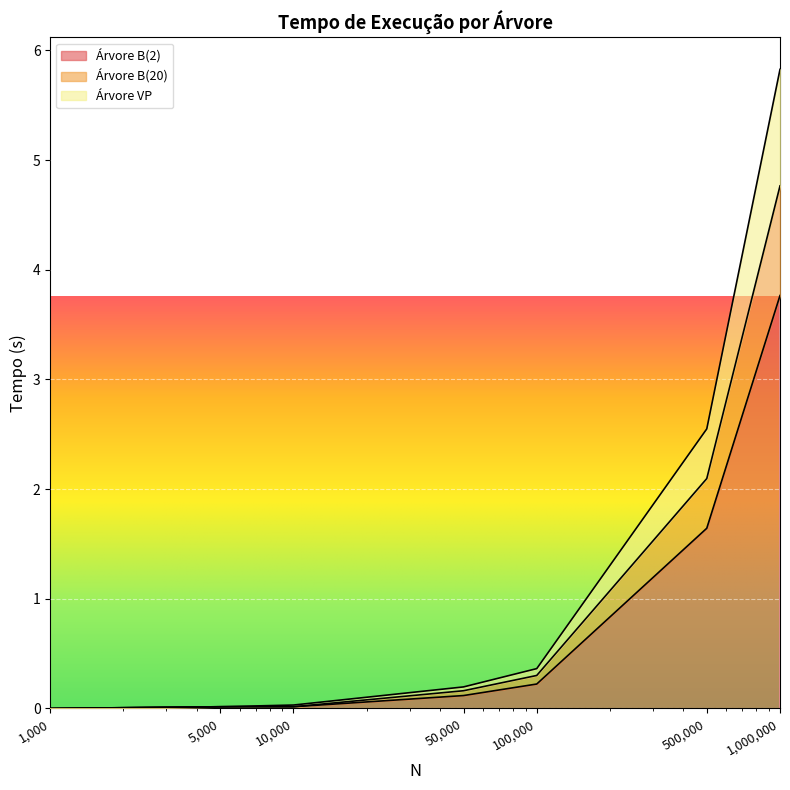

Is it true that Árvore B(2) equals 0.0 at 10000?

True